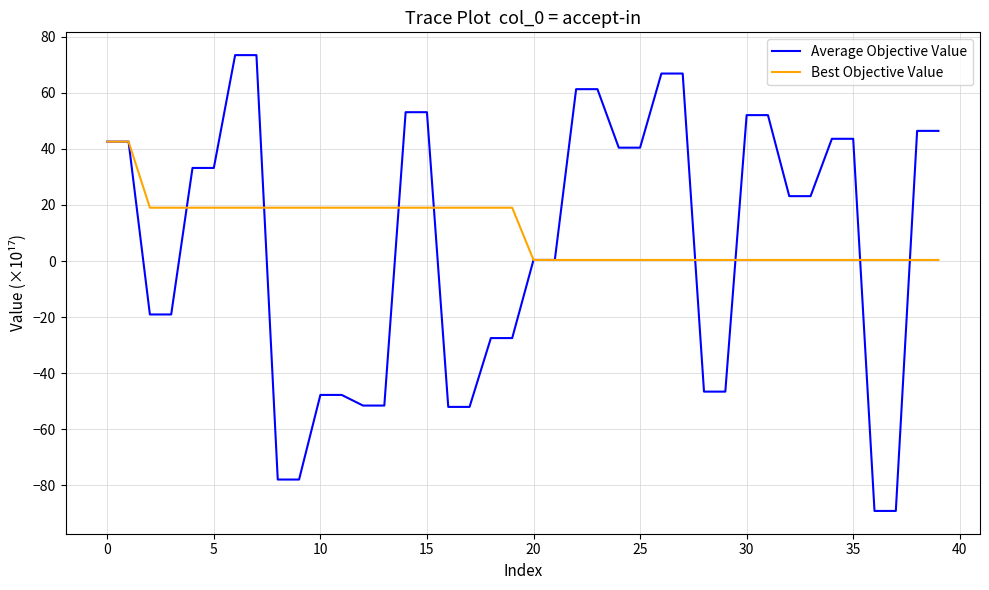

List the series in order of their peak value, highest first.

Average Objective Value, Best Objective Value